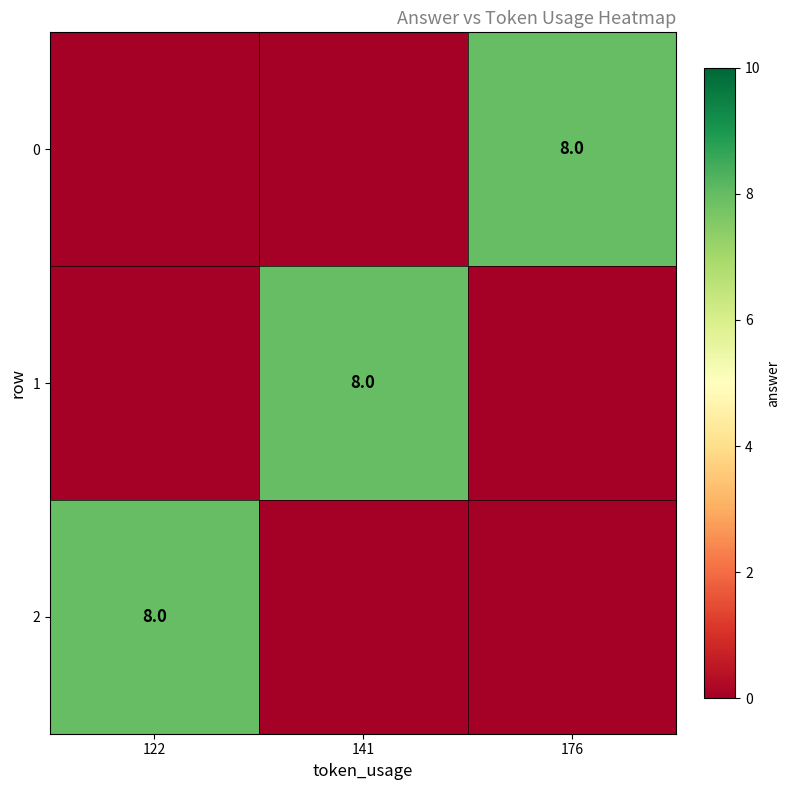

The 0 series shows 8 at 176. True or false?

True